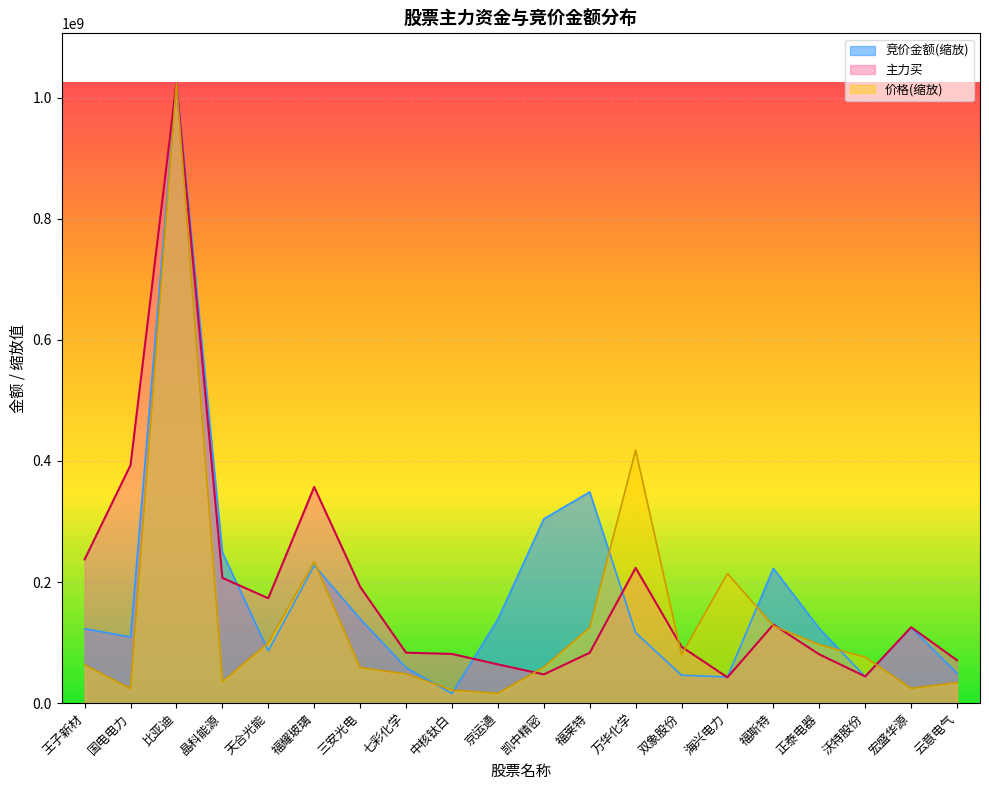

Reading right to left, list all the values displayed in this chart.

竞价金额: 云意电气=49250130.4	宏盛华源=124801214.6	沃特股份=43689280.0	正泰电器=123424269.8	福斯特=222593955.5	海兴电力=43292772.3	双象股份=46181205.9	万华化学=116429429.1	福莱特=348790144.5	凯中精密=304240722.4	京运通=138438977.8	中核钛白=15939698.8	七彩化学=58552189.6	三安光电=139328054.7	福耀玻璃=227492020.9	天合光能=86455168.6	晶科能源=249124690.9	比亚迪=1024090682.0	国电电力=109380111.6	王子新材=122990103.3
主力买: 云意电气=70812069.0	宏盛华源=125352569.0	沃特股份=44119137.0	正泰电器=80588129.0	福斯特=129831164.0	海兴电力=42588064.0	双象股份=93172705.0	万华化学=223378152.0	福莱特=83247008.0	凯中精密=47481374.0	京运通=64060939.0	中核钛白=81282032.0	七彩化学=83363597.0	三安光电=192179244.0	福耀玻璃=356964317.0	天合光能=173252418.0	晶科能源=206886565.0	比亚迪=1024090682.0	国电电力=393082549.0	王子新材=237316944.0
价格: 云意电气=34073863.9	宏盛华源=24512559.6	沃特股份=75974873.9	正泰电器=96784771.5	福斯特=127577795.7	海兴电力=214098225.9	双象股份=79724405.0	万华化学=417604026.4	福莱特=124812516.5	凯中精密=59383198.8	京运通=16357329.4	中核钛白=21606673.0	七彩化学=48368951.2	三安光电=58727030.9	福耀玻璃=233548918.5	天合光能=99737527.3	晶科能源=35479938.0	比亚迪=1024090682.0	国电电力=24043868.2	王子新材=63507683.0